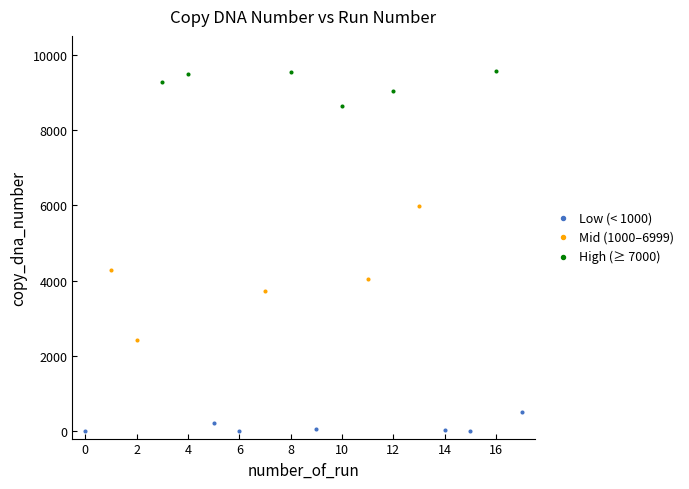

What are all the series names shown in the legend?

Low (< 1000), Mid (1000–6999), High (≥ 7000)